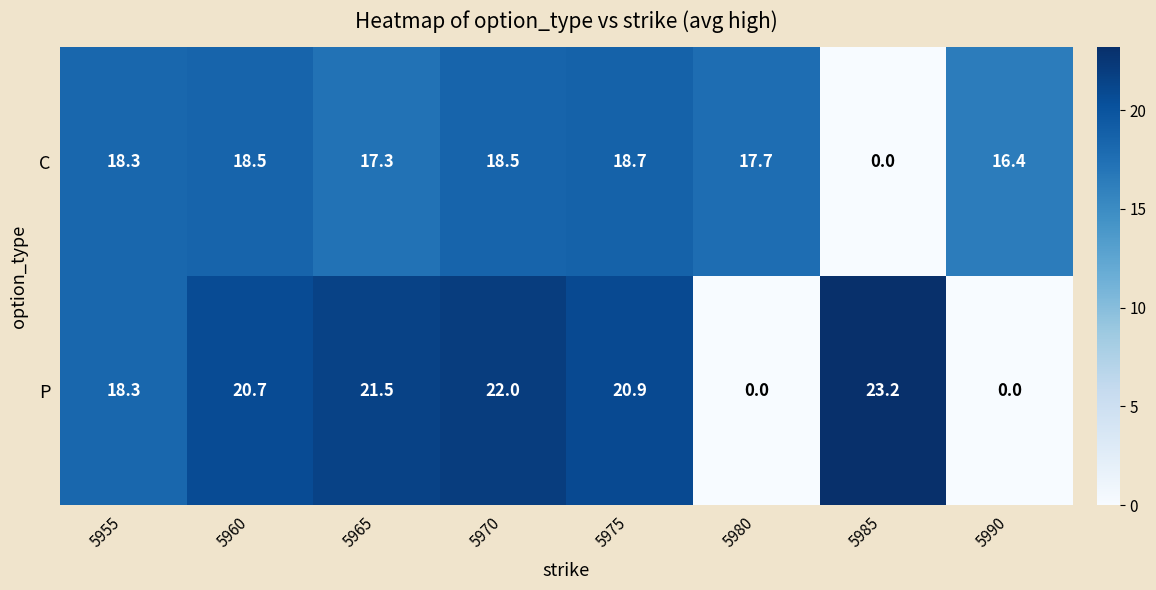

What is the approximate value of P at 5975?

20.9